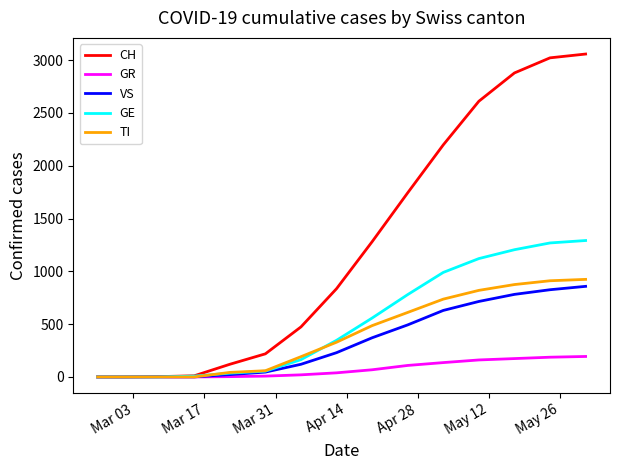

Which series has the widest spread of values?

CH